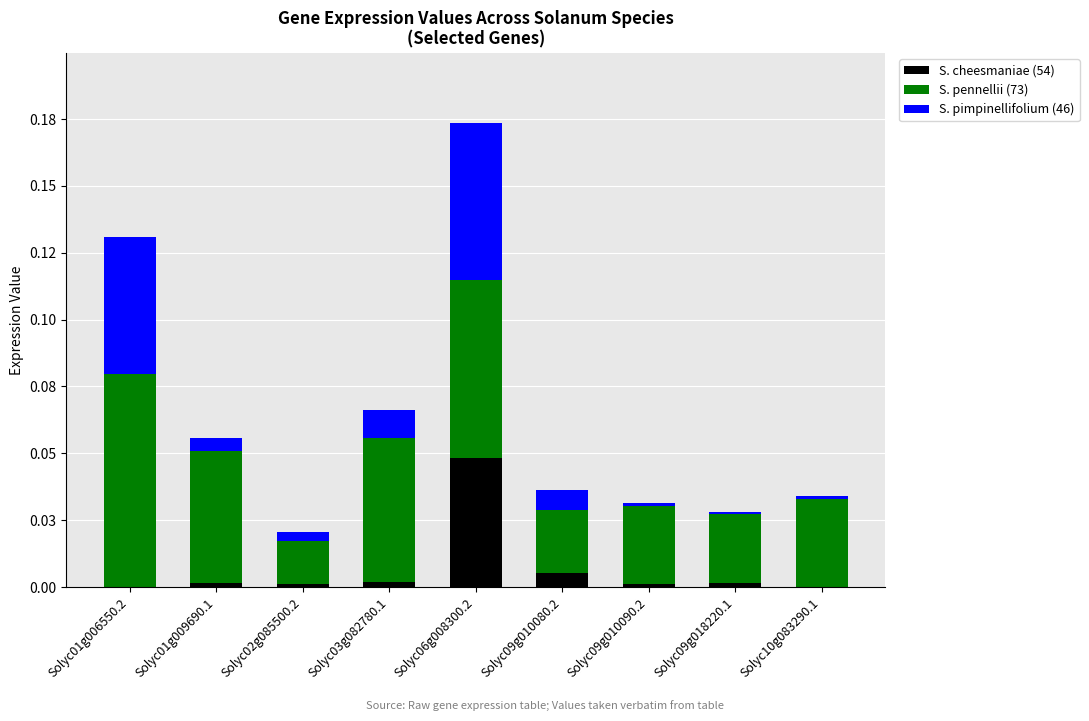

The S. cheesmaniae (54) series shows 0.0 at Solyc09g018220.1. True or false?

True